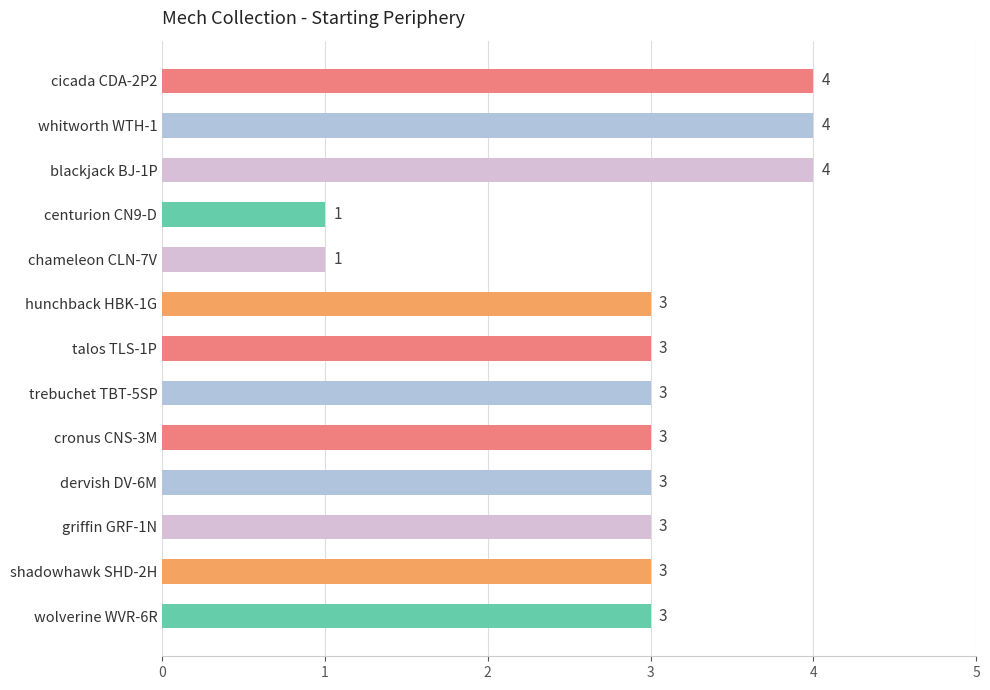

What is the difference between the maximum and minimum values?

3